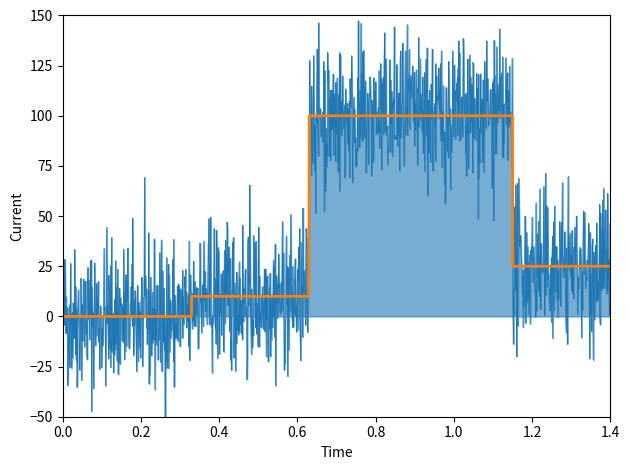

Which series has the largest total across all categories?

Noisy Signal